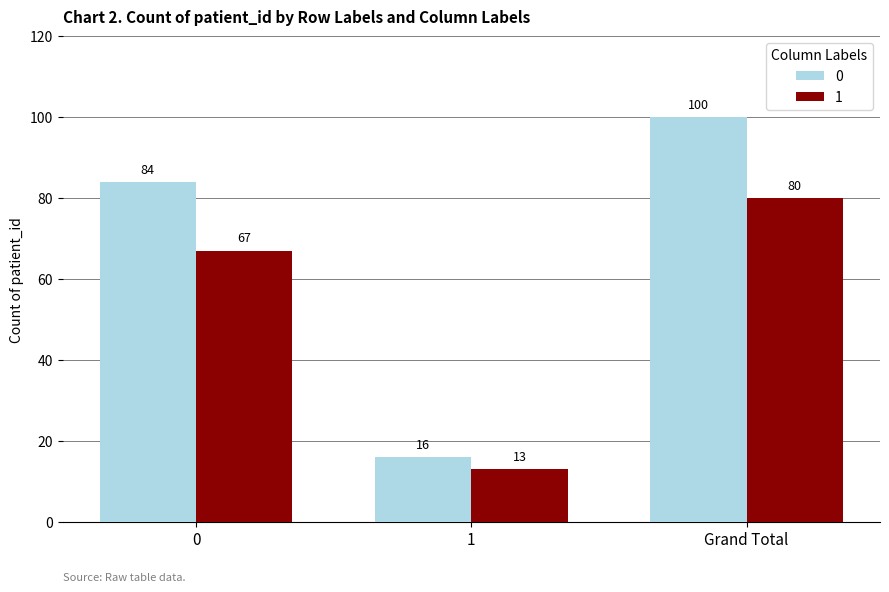

At which label does 1 reach its minimum?

1